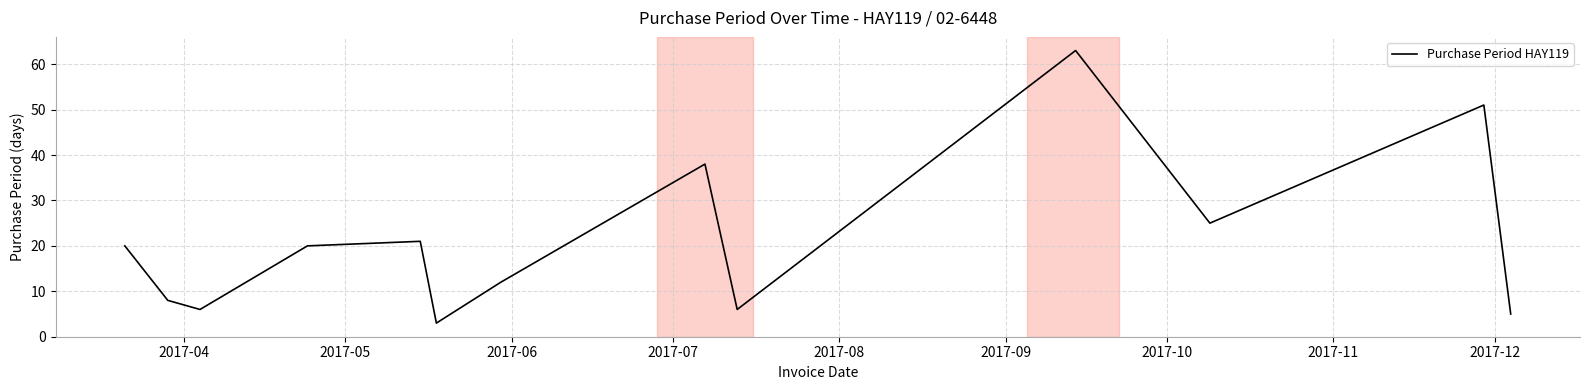

What is the difference between the maximum and second lowest values?

58